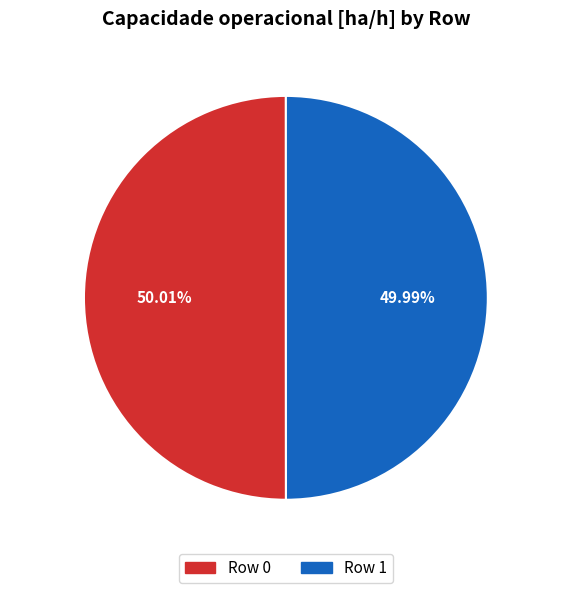

To the nearest percent, what percentage of the pie is Row 1?

50%